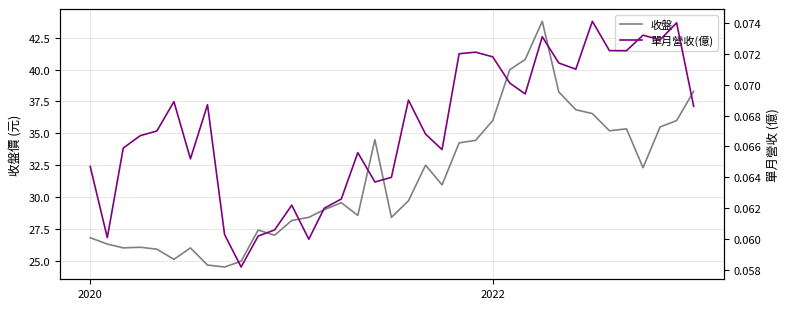

How many data points does each series have?

37